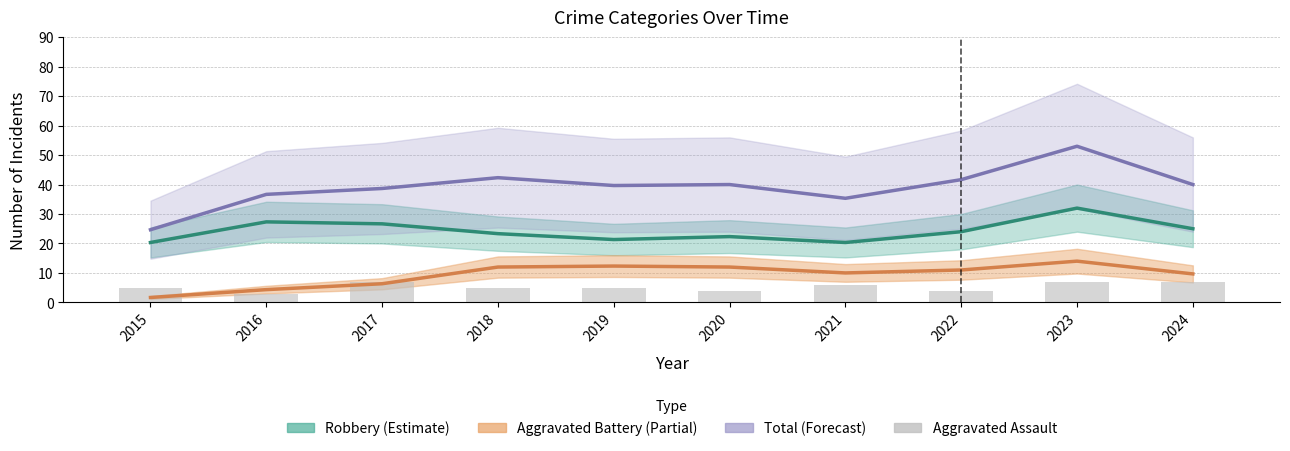

How many values in the Aggravated Assault (bars) series exceed 5?

4